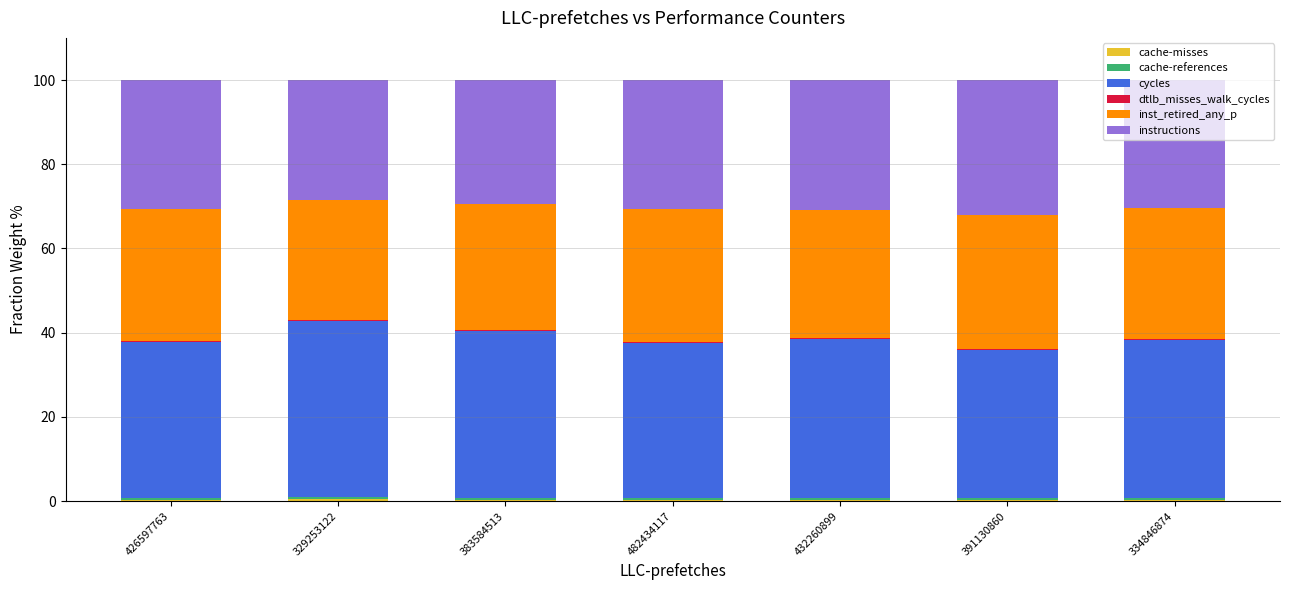

Count the number of categories in the chart.

7